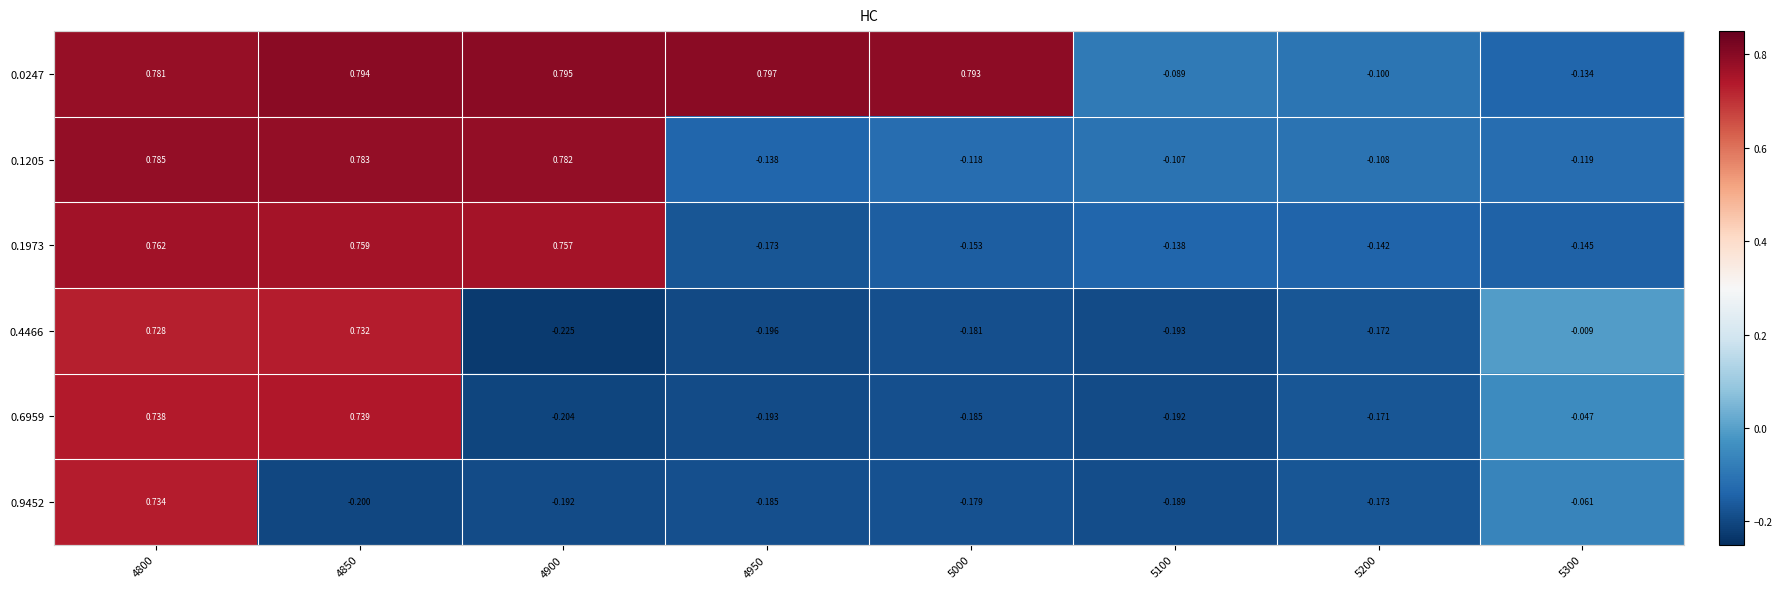

Is the value of 0.0247 at 5100 greater than the value of 0.6959 at 5200?

Yes